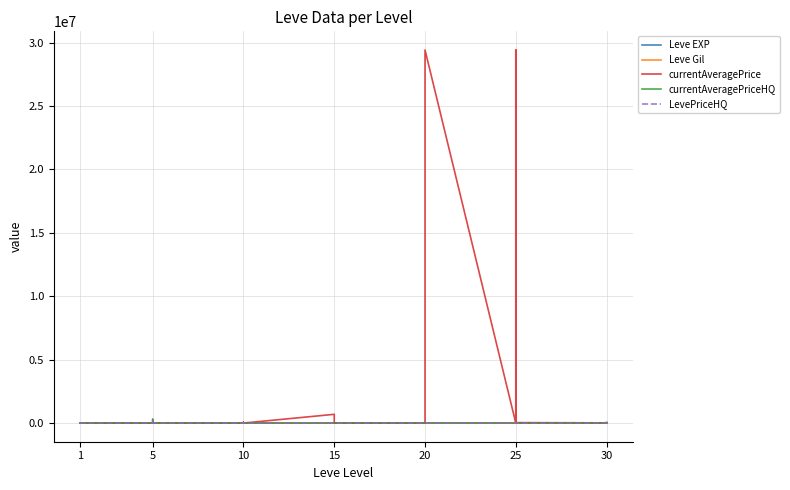

After their last crossing, which series has the higher values: currentAveragePriceHQ or Leve Gil?

currentAveragePriceHQ